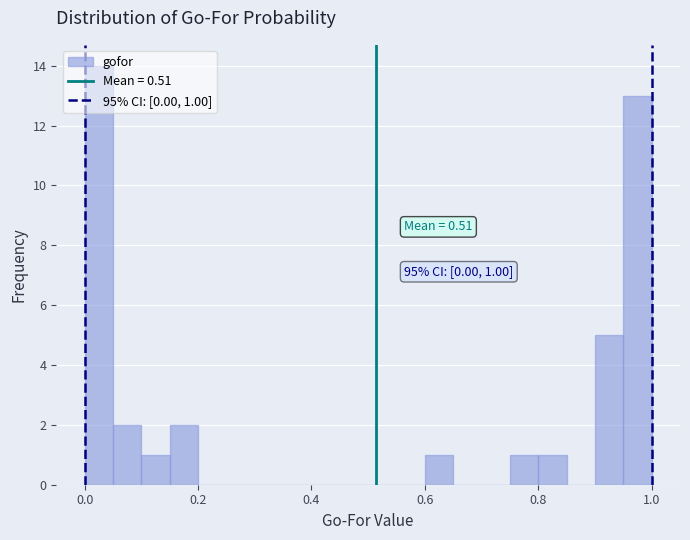

Read against the x-axis, roughly where is the centre of the tallest bar?

0.02